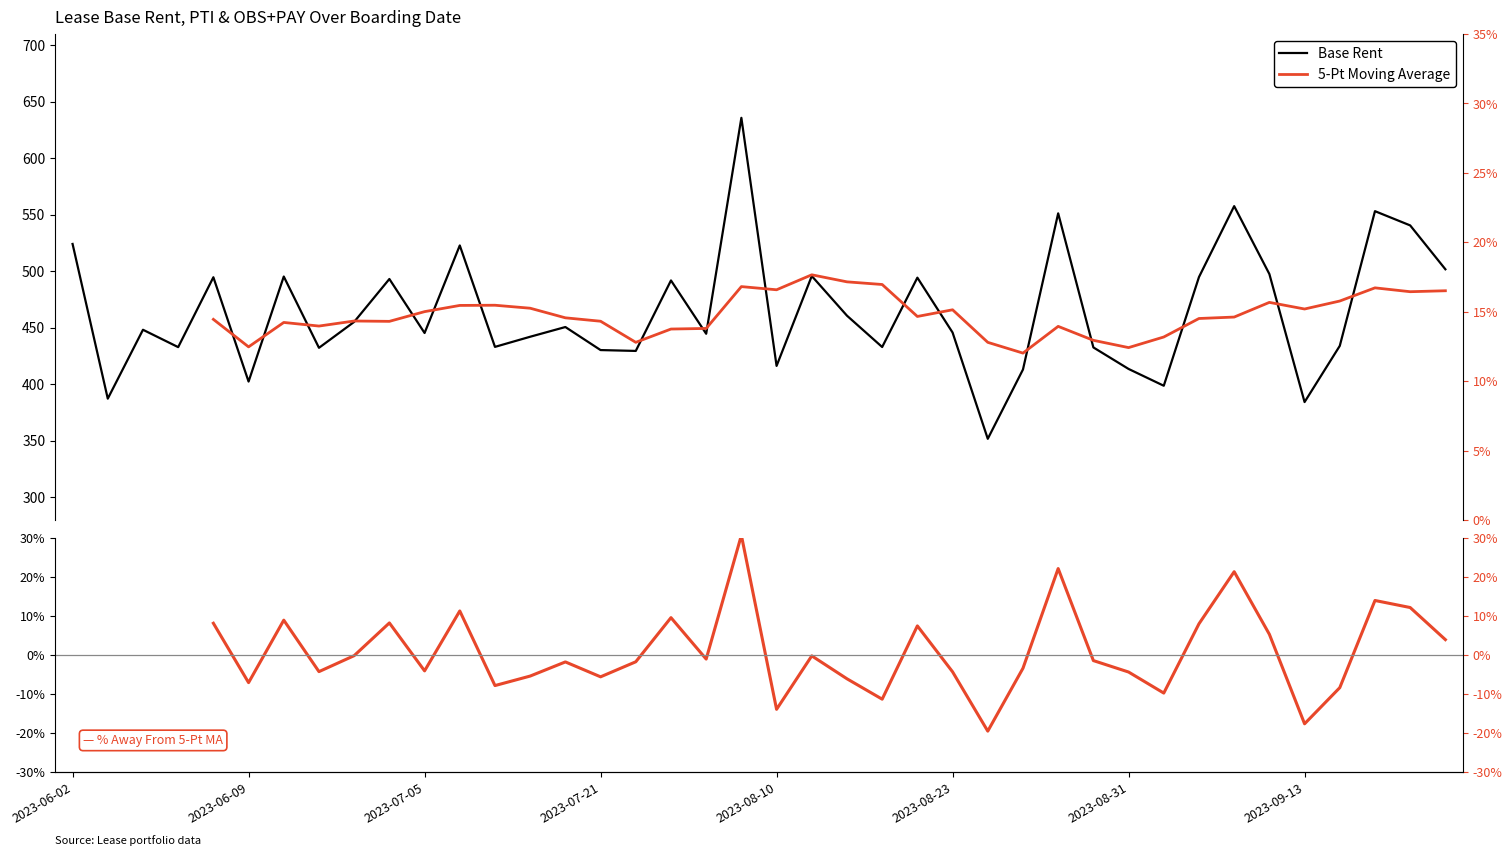

Is it true that OBS+PAY equals 0.1 at 38?

False